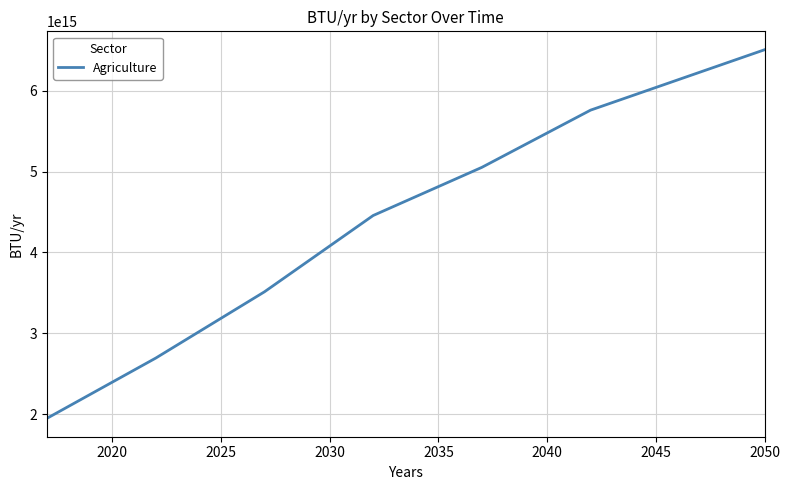

What is the sum of all values?

151147413656195104.0